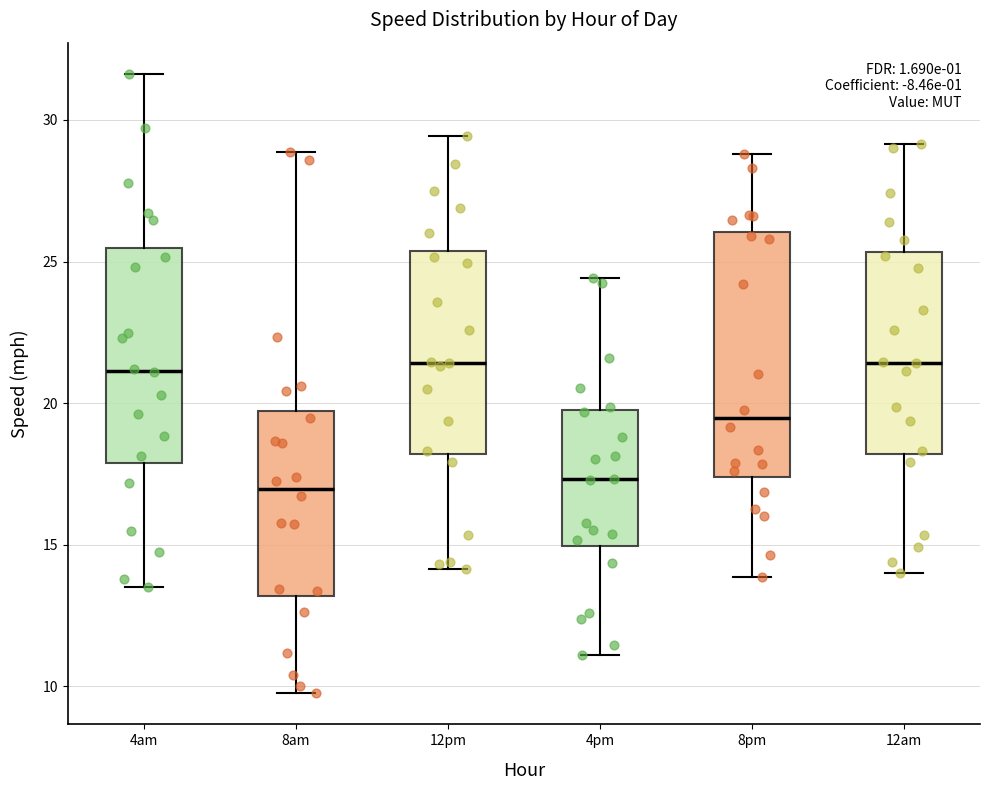

Reading left to right, read every box against the y-axis: the position of its median line, the range the box covers, and the ends of its whiskers. The values are not printed on the chart, so give them approximately, as read against the axis.

4am: median 21.0, box 18.0 to 25.5, whiskers 13.5 to 31.5
8am: median 17.0, box 13.0 to 19.5, whiskers 10.0 to 29.0
12pm: median 21.5, box 18.0 to 25.5, whiskers 14.0 to 29.5
4pm: median 17.5, box 15.0 to 19.5, whiskers 11.0 to 24.5
8pm: median 19.5, box 17.5 to 26.0, whiskers 14.0 to 29.0
12am: median 21.5, box 18.0 to 25.5, whiskers 14.0 to 29.0